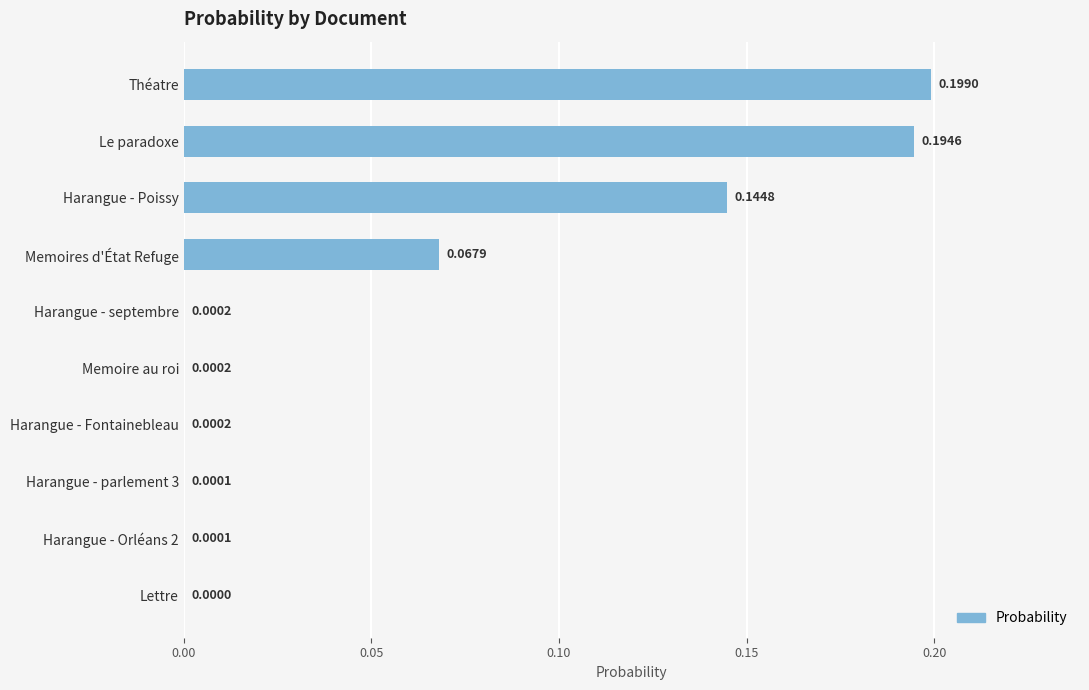

Which has a higher value, Harangue - Fontainebleau or Harangue - Orléans 2?

Harangue - Fontainebleau